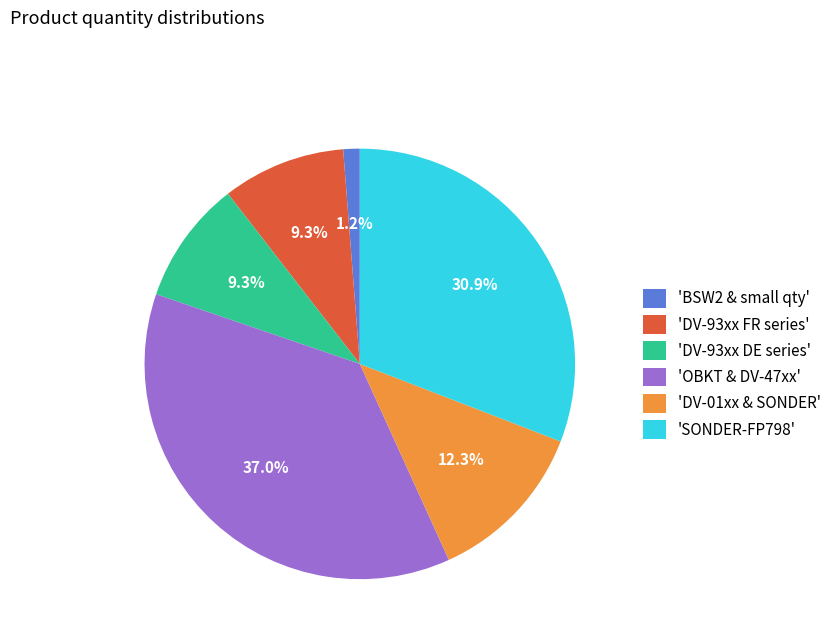

How many segments does this pie chart have?

6